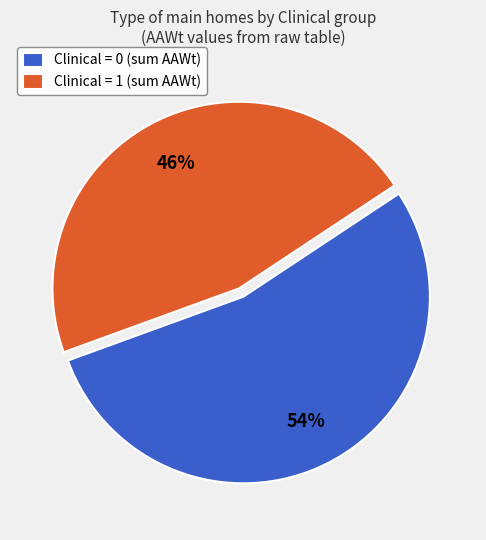

Do Clinical = 1 (sum AAWt) and Clinical = 0 (sum AAWt) together represent more than half of the pie?

Yes